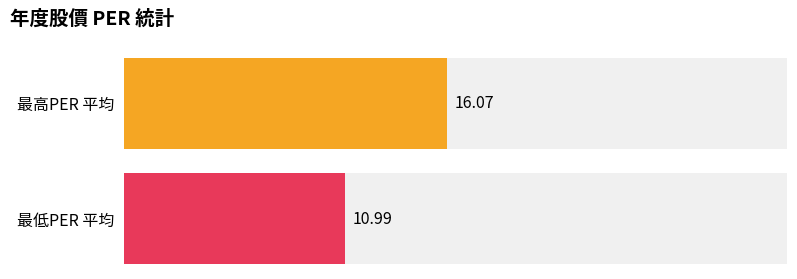

Which series changed the most between 2023 and 2016?

最高PER